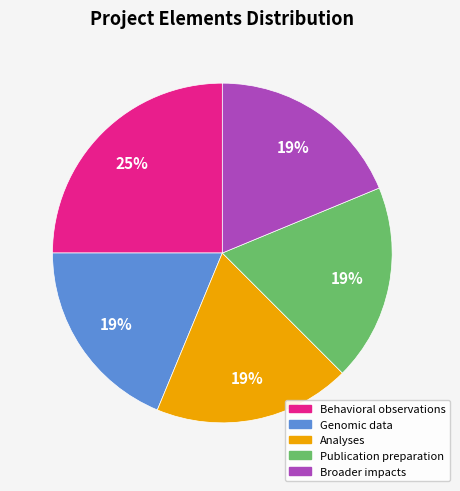

True or false: Publication preparation accounts for 5% of the total.

False